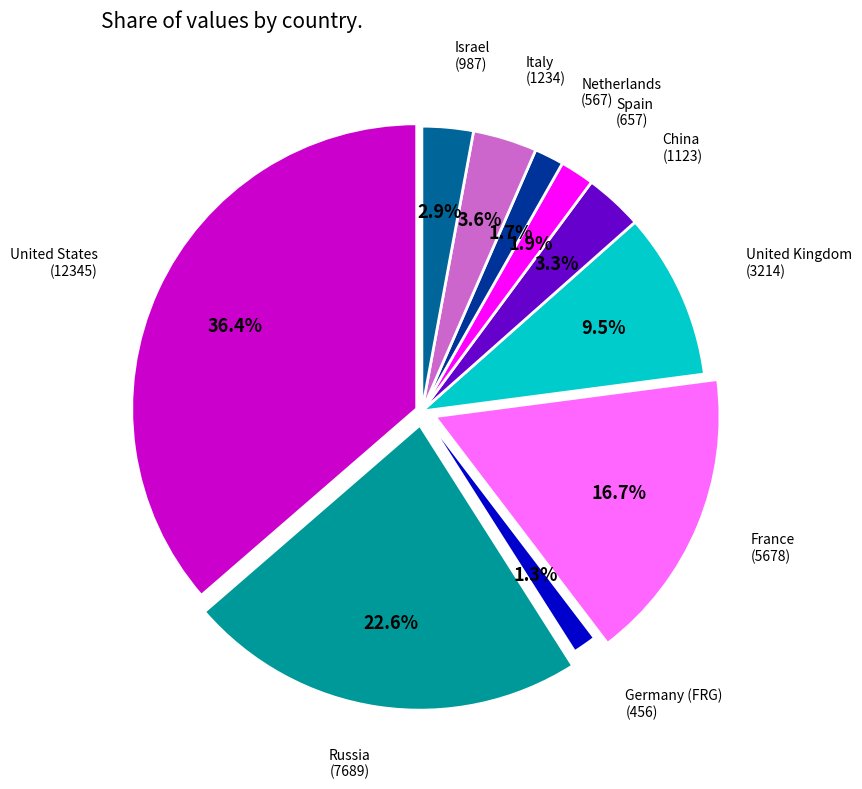

Is United States the majority of the pie?

No